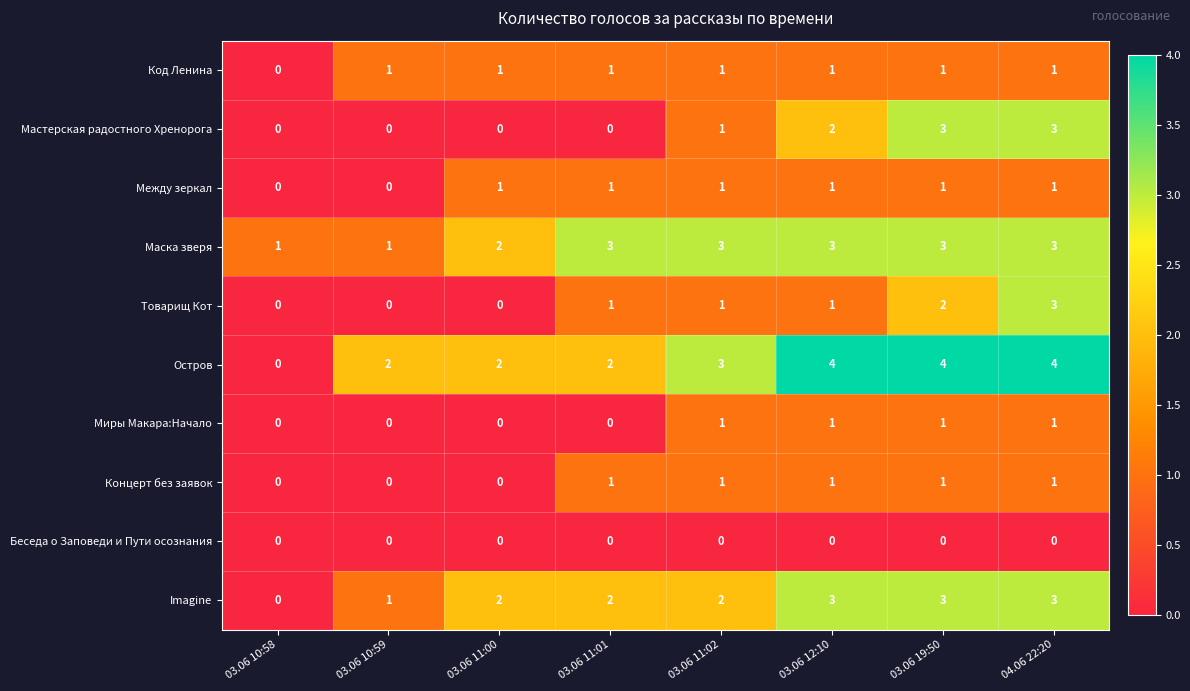

The Imagine series shows 1 at 03.06 10:59. True or false?

True